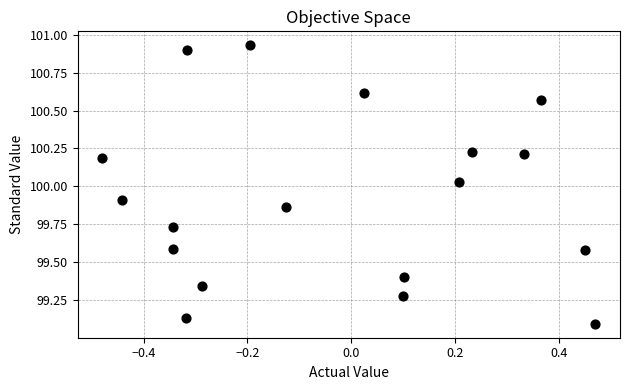

What is the range of Y values (max minus min)?

1.8